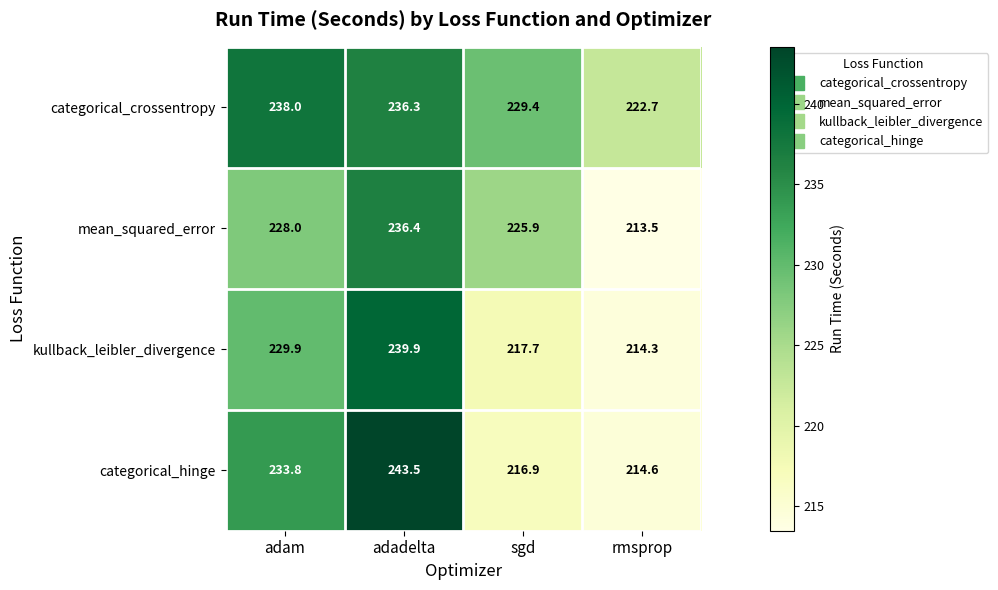

True or false: kullback_leibler_divergence has a value of 217.7 at sgd.

True